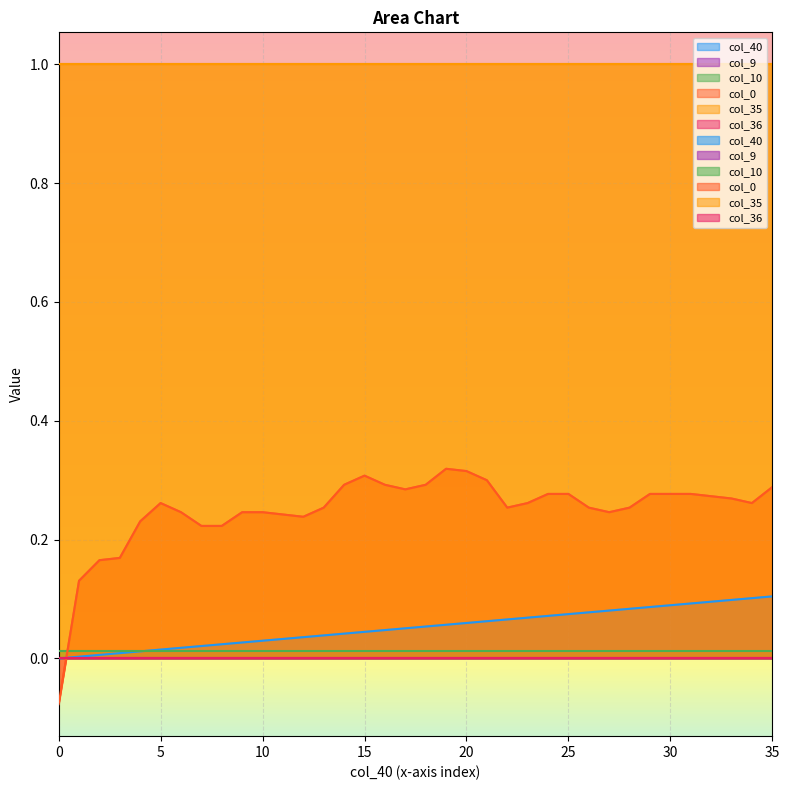

Reading left to right, extract all data points from this chart.

col_40: 0=0.0	1=0.0	2=0.0	3=0.0	4=0.0	5=0.0	6=0.0	7=0.0	8=0.0	9=0.0	10=0.0	11=0.0	12=0.0	13=0.0	14=0.0	15=0.0	16=0.0	17=0.1	18=0.1	19=0.1	20=0.1	21=0.1	22=0.1	23=0.1	24=0.1	25=0.1	26=0.1	27=0.1	28=0.1	29=0.1	30=0.1	31=0.1	32=0.1	33=0.1	34=0.1	35=0.1
col_9: 0=0.0	1=0.0	2=0.0	3=0.0	4=0.0	5=0.0	6=0.0	7=0.0	8=0.0	9=0.0	10=0.0	11=0.0	12=0.0	13=0.0	14=0.0	15=0.0	16=0.0	17=0.0	18=0.0	19=0.0	20=0.0	21=0.0	22=0.0	23=0.0	24=0.0	25=0.0	26=0.0	27=0.0	28=0.0	29=0.0	30=0.0	31=0.0	32=0.0	33=0.0	34=0.0	35=0.0
col_10: 0=0.0	1=0.0	2=0.0	3=0.0	4=0.0	5=0.0	6=0.0	7=0.0	8=0.0	9=0.0	10=0.0	11=0.0	12=0.0	13=0.0	14=0.0	15=0.0	16=0.0	17=0.0	18=0.0	19=0.0	20=0.0	21=0.0	22=0.0	23=0.0	24=0.0	25=0.0	26=0.0	27=0.0	28=0.0	29=0.0	30=0.0	31=0.0	32=0.0	33=0.0	34=0.0	35=0.0
col_0: 0=-0.1	1=0.1	2=0.2	3=0.2	4=0.2	5=0.3	6=0.2	7=0.2	8=0.2	9=0.2	10=0.2	11=0.2	12=0.2	13=0.3	14=0.3	15=0.3	16=0.3	17=0.3	18=0.3	19=0.3	20=0.3	21=0.3	22=0.3	23=0.3	24=0.3	25=0.3	26=0.3	27=0.2	28=0.3	29=0.3	30=0.3	31=0.3	32=0.3	33=0.3	34=0.3	35=0.3
col_35: 0=1.0	1=1.0	2=1.0	3=1.0	4=1.0	5=1.0	6=1.0	7=1.0	8=1.0	9=1.0	10=1.0	11=1.0	12=1.0	13=1.0	14=1.0	15=1.0	16=1.0	17=1.0	18=1.0	19=1.0	20=1.0	21=1.0	22=1.0	23=1.0	24=1.0	25=1.0	26=1.0	27=1.0	28=1.0	29=1.0	30=1.0	31=1.0	32=1.0	33=1.0	34=1.0	35=1.0
col_36: 0=0.0	1=0.0	2=0.0	3=0.0	4=0.0	5=0.0	6=0.0	7=0.0	8=0.0	9=0.0	10=0.0	11=0.0	12=0.0	13=0.0	14=0.0	15=0.0	16=0.0	17=0.0	18=0.0	19=0.0	20=0.0	21=0.0	22=0.0	23=0.0	24=0.0	25=0.0	26=0.0	27=0.0	28=0.0	29=0.0	30=0.0	31=0.0	32=0.0	33=0.0	34=0.0	35=0.0